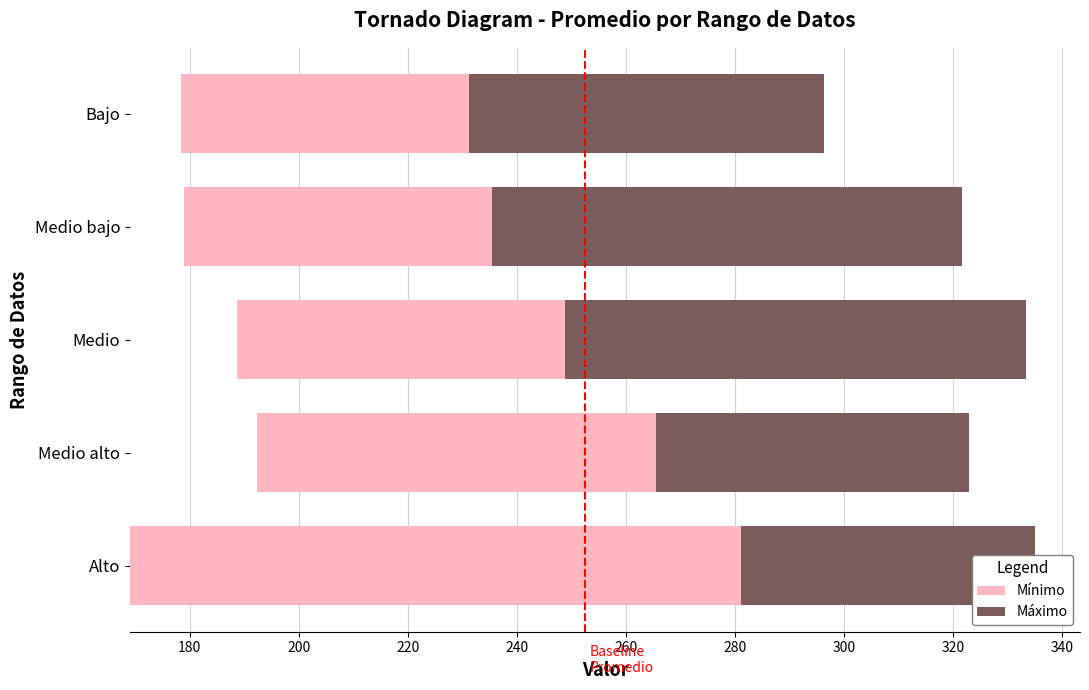

What is the sum of the Máximo values at Medio bajo and Medio alto?

143.8